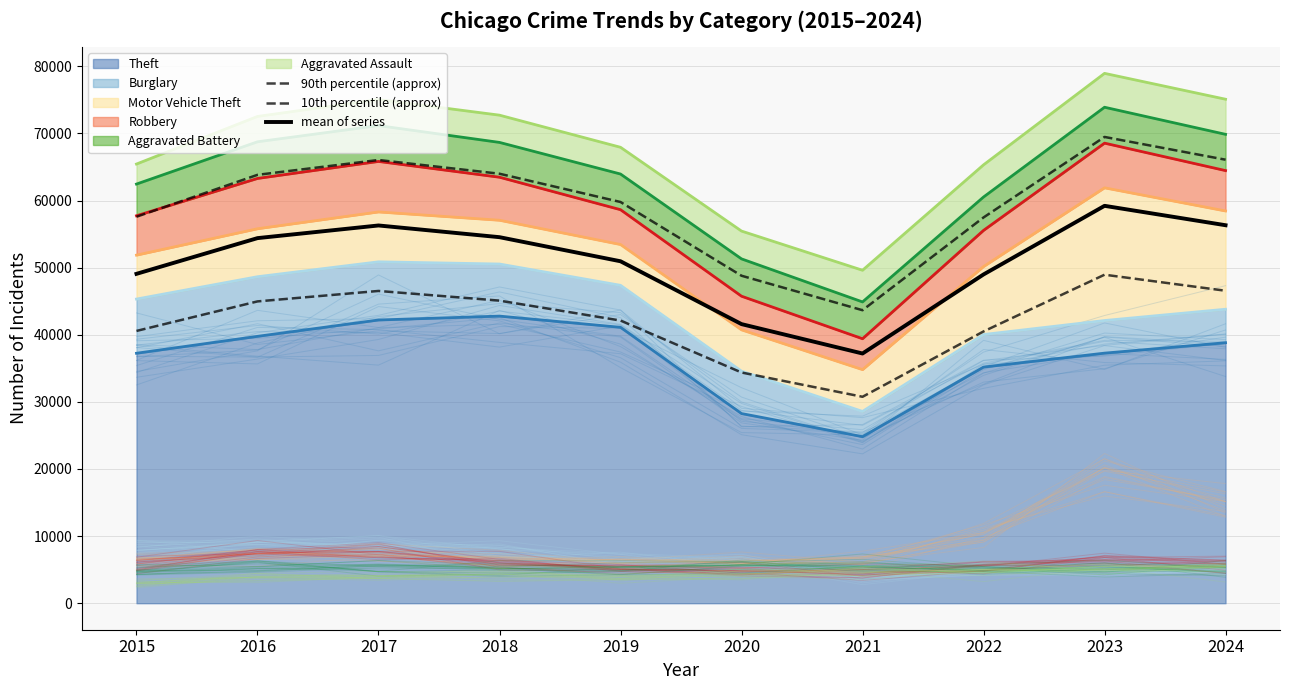

How many values in the mean of series series are below 54400?

5